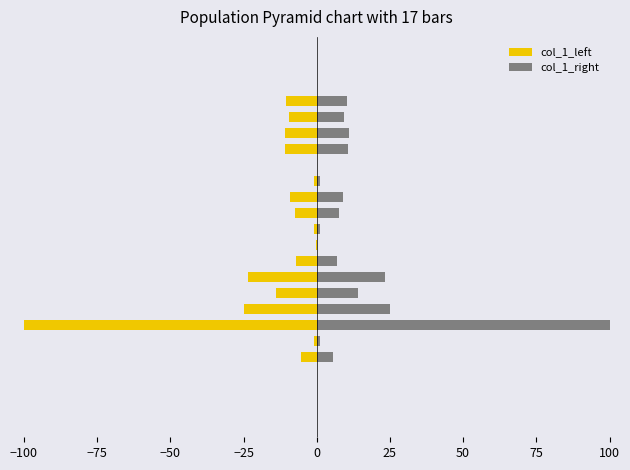

How many values in the col_1_right series are below 8?

8